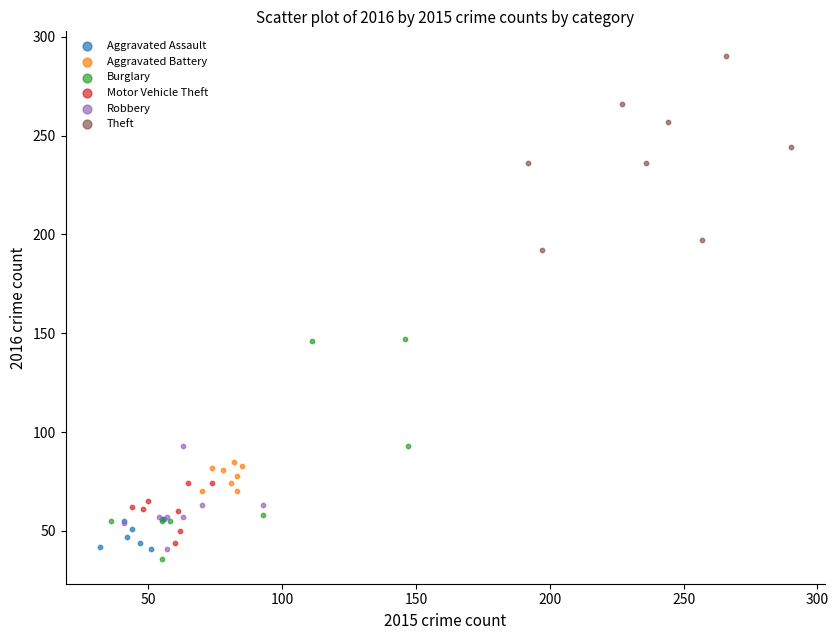

Which series contains the lowest Y value?

Burglary